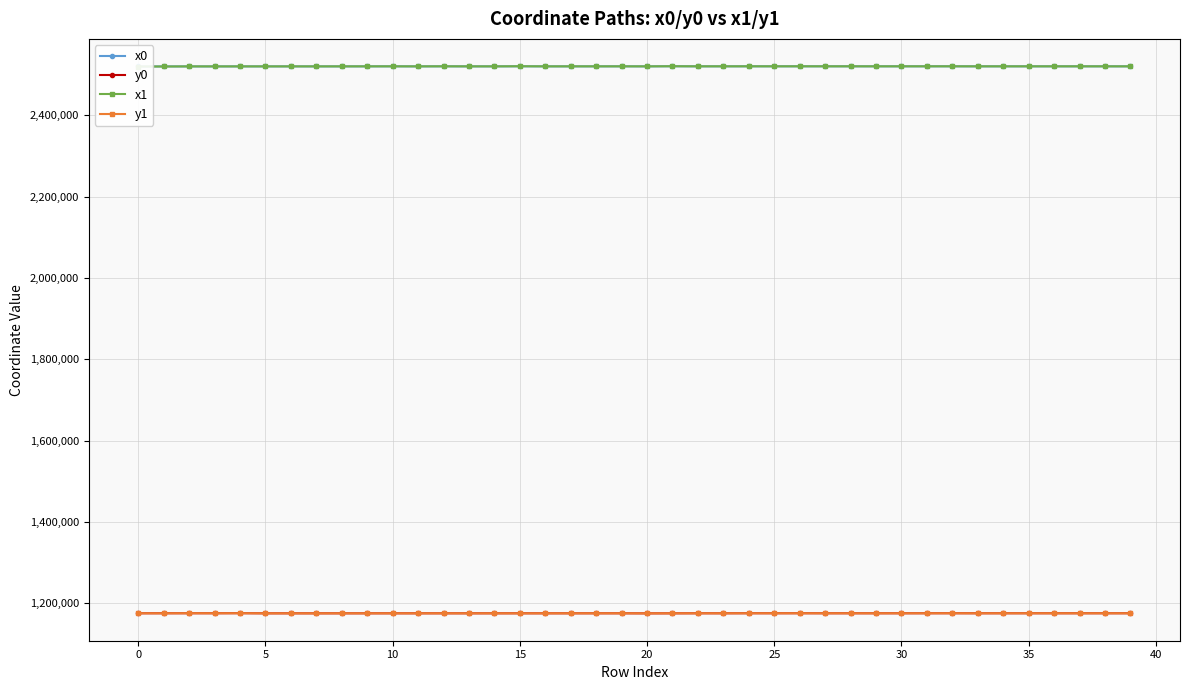

How many intersections are there between y0 and y1?

25